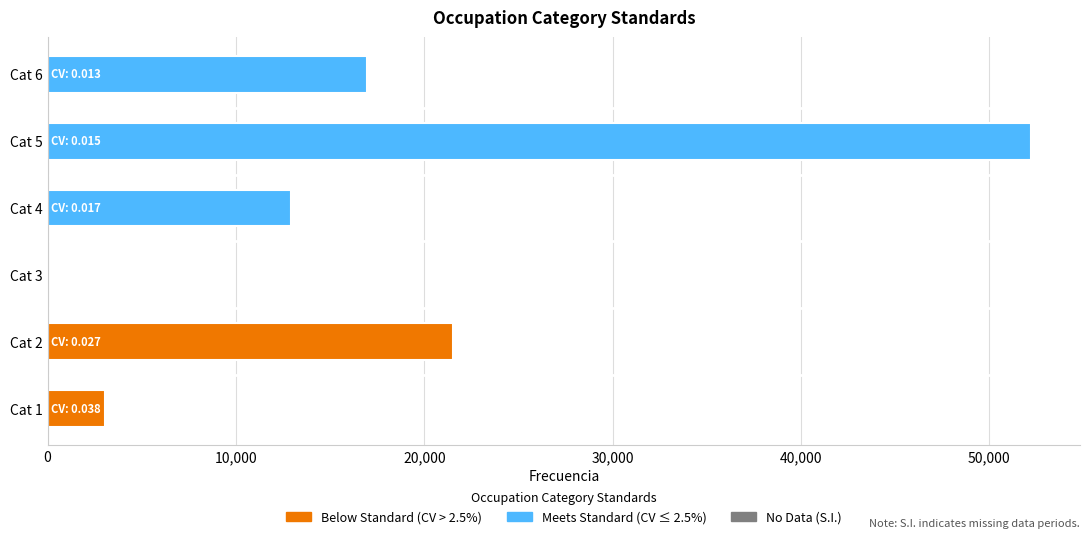

The value of quality at 6 is 0.7. True or false?

False